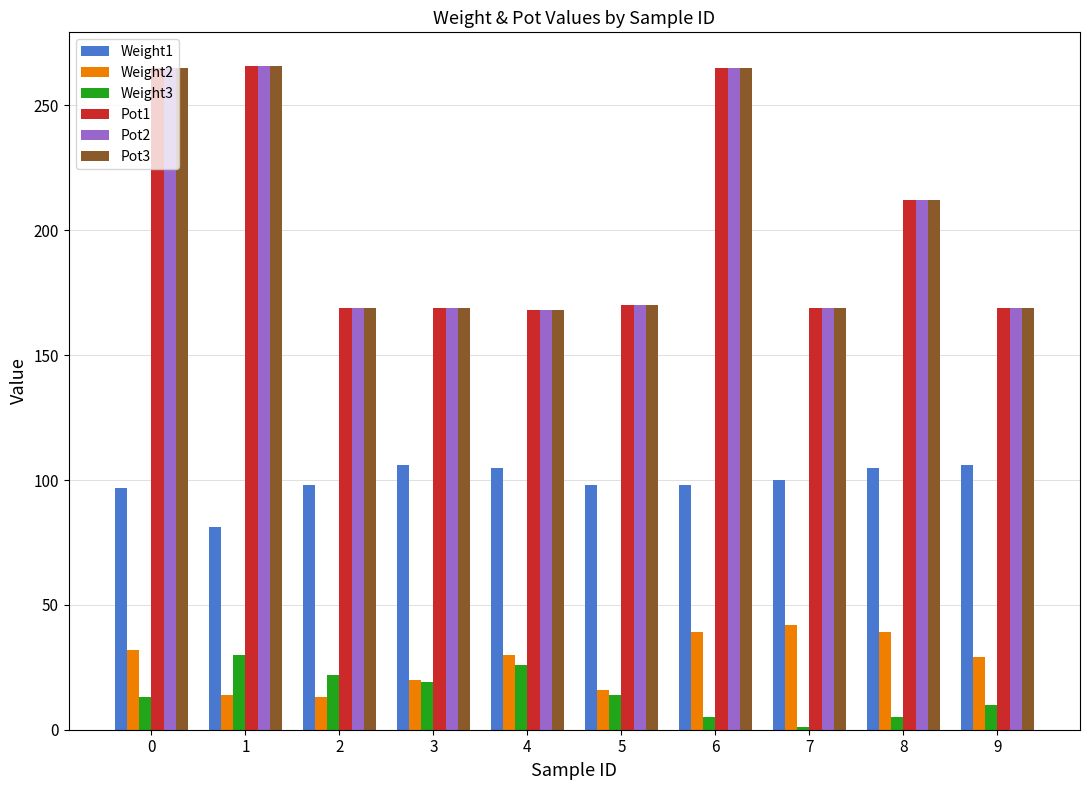

Is it true that Weight2 equals 42 at 7?

True